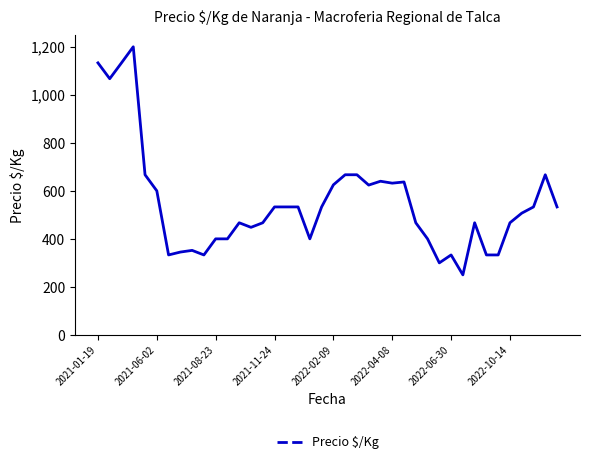

How many categories are shown in the chart?

40